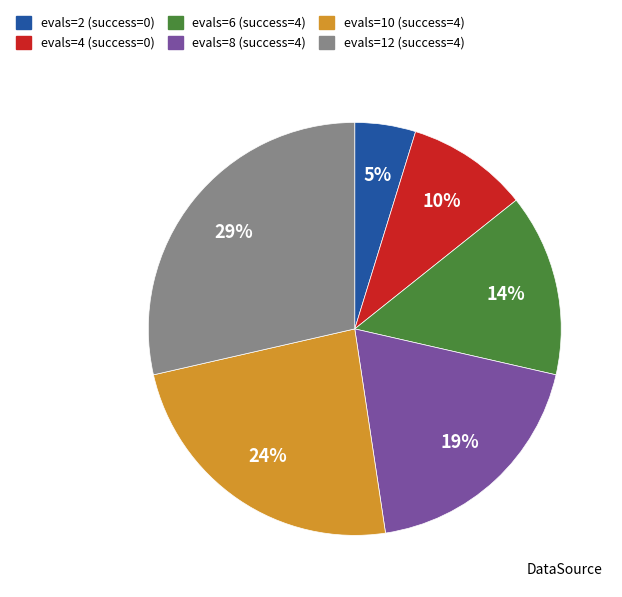

To the nearest percent, what is the difference between the largest and smallest slice percentages?

24%